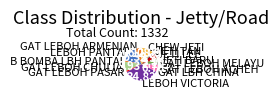

The JETI BARU slice represents 4% of the pie. True or false?

True